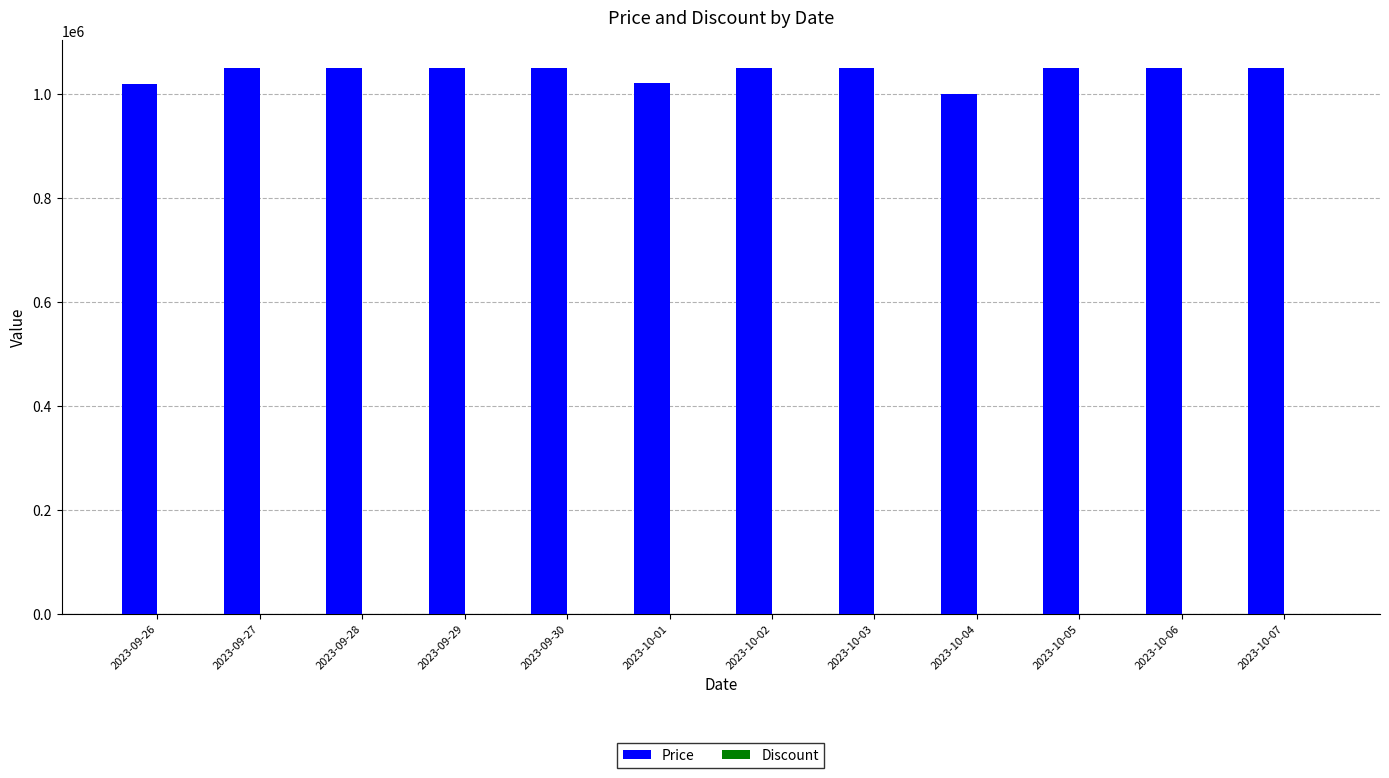

What is the difference between the maximum and second lowest values?

31000